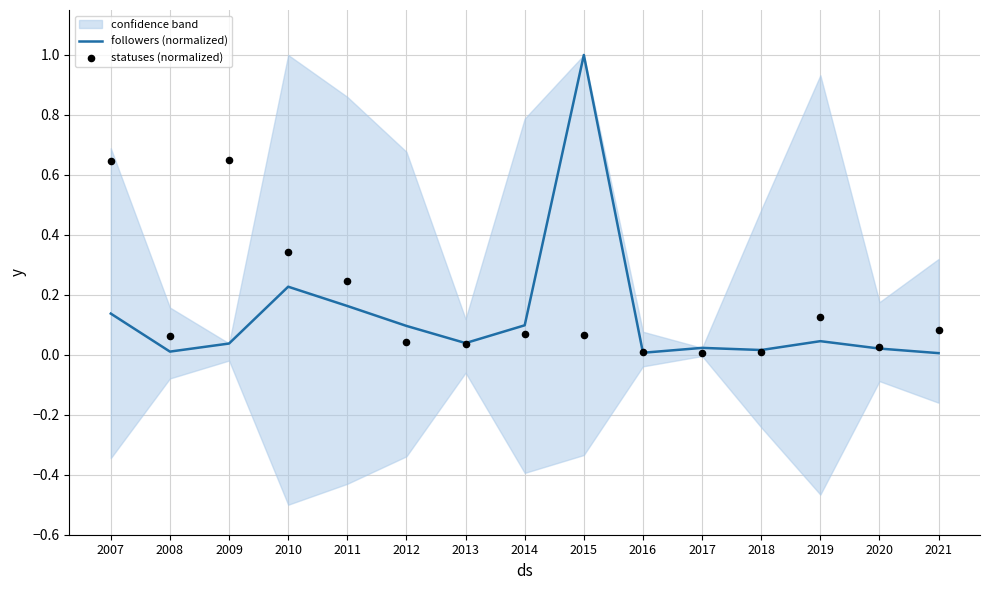

Which series has the largest total across all categories?

statuses (normalized)